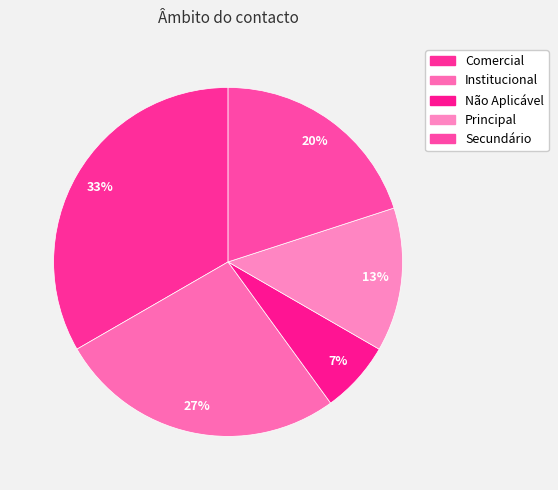

To the nearest percent, what portion does Comercial represent?

33%